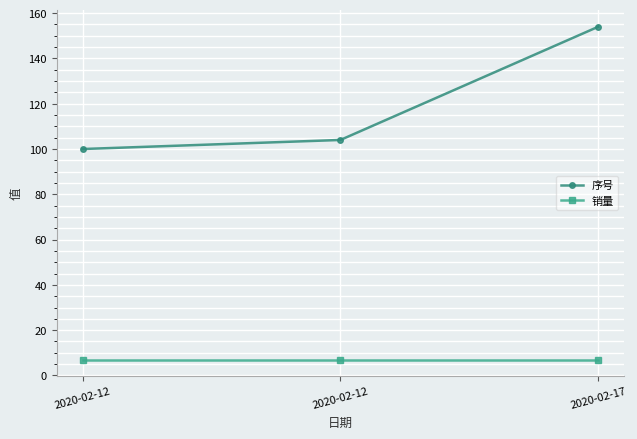

What is the average value of the 销量 series?

7